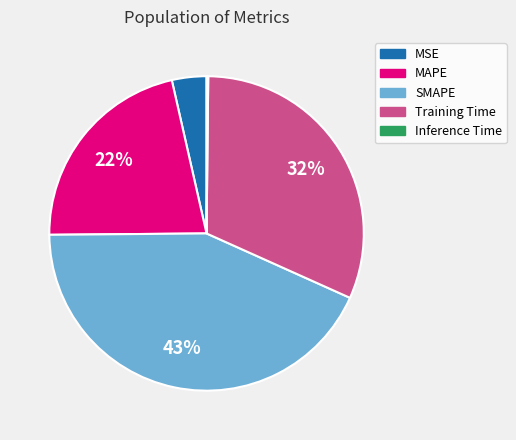

Does SMAPE represent more than half of the total?

No